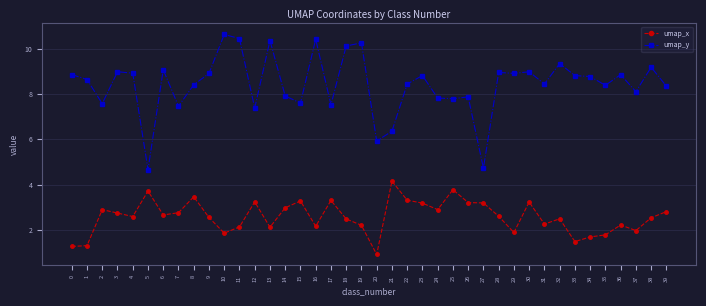

What value does the umap_y series have at 32?

9.3